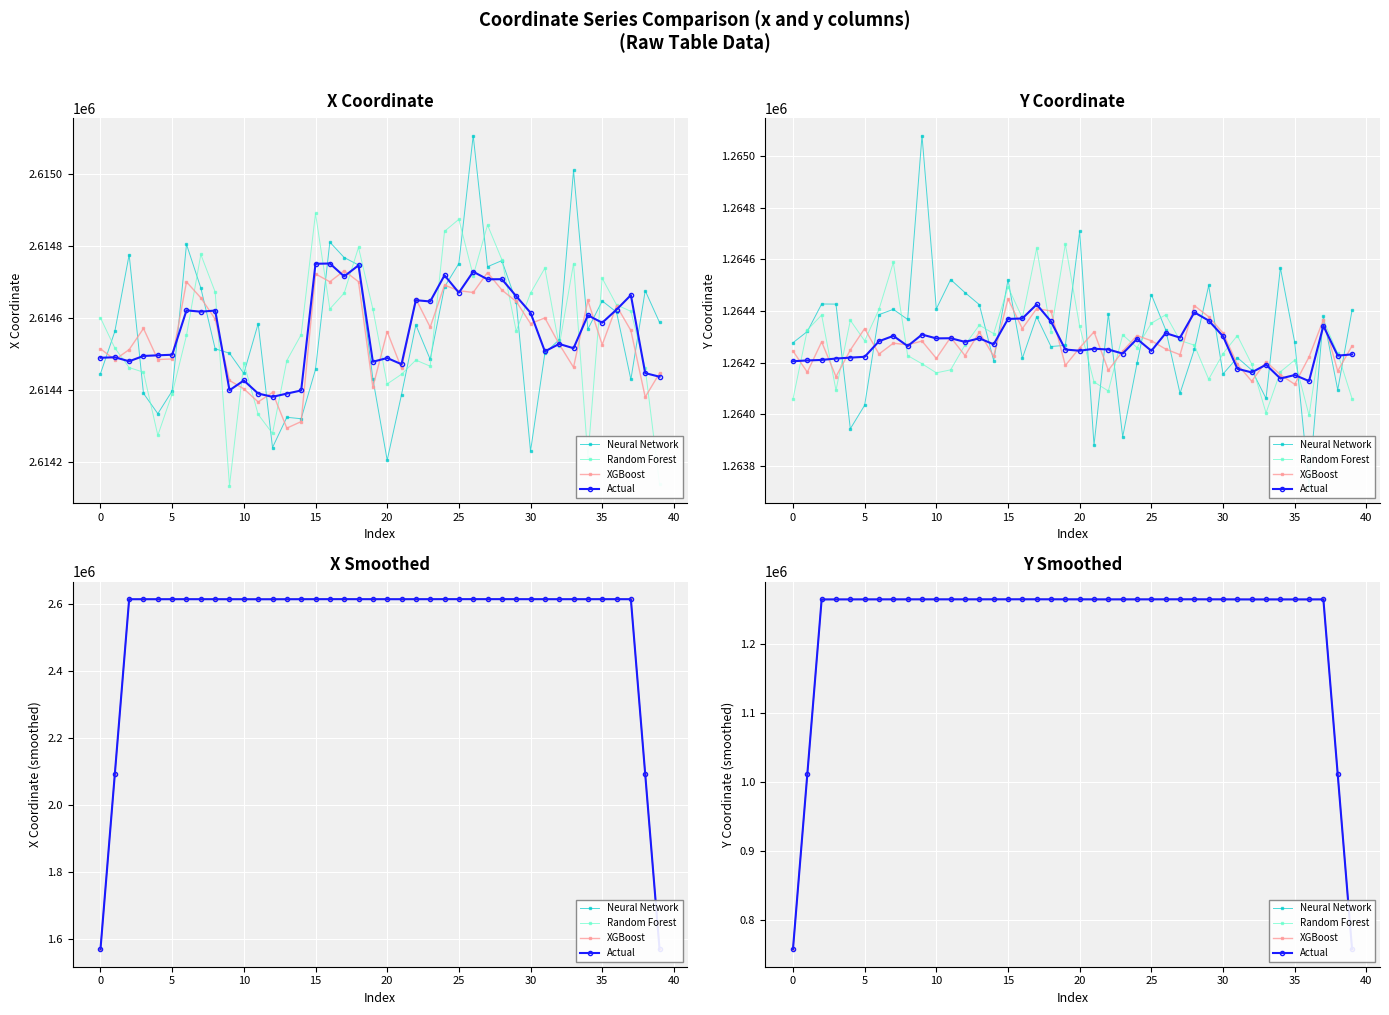

How many interior local peaks does the Random Forest series have?

13